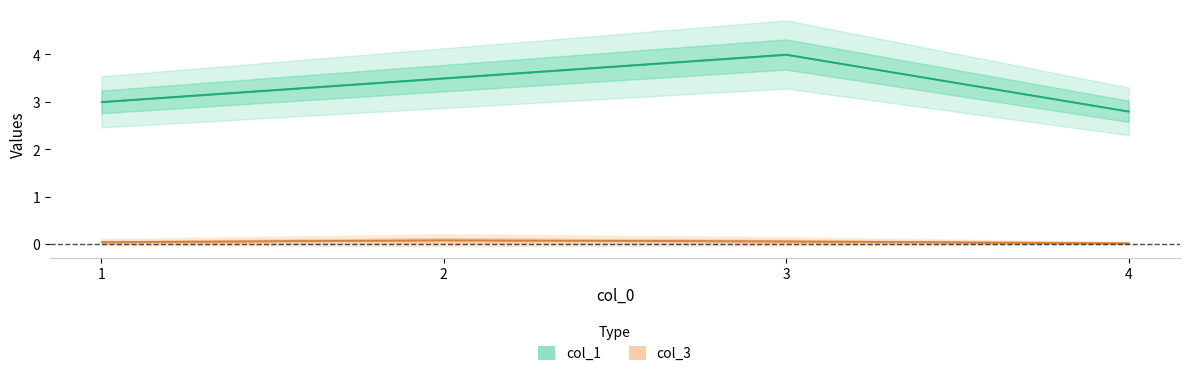

Which label corresponds to the smallest value in the chart?

4